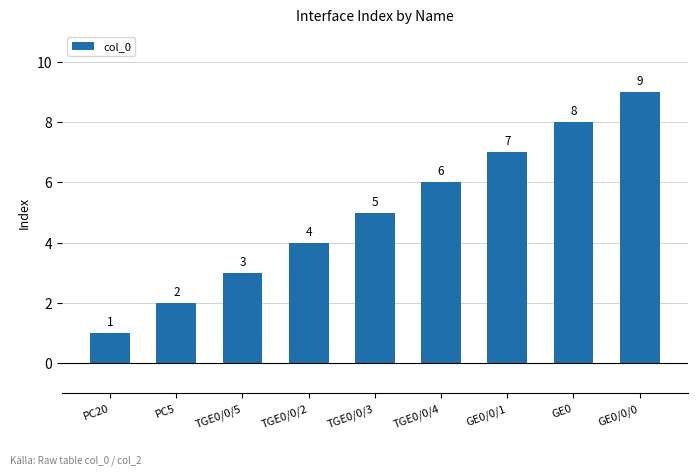

How many bars are there in total?

9